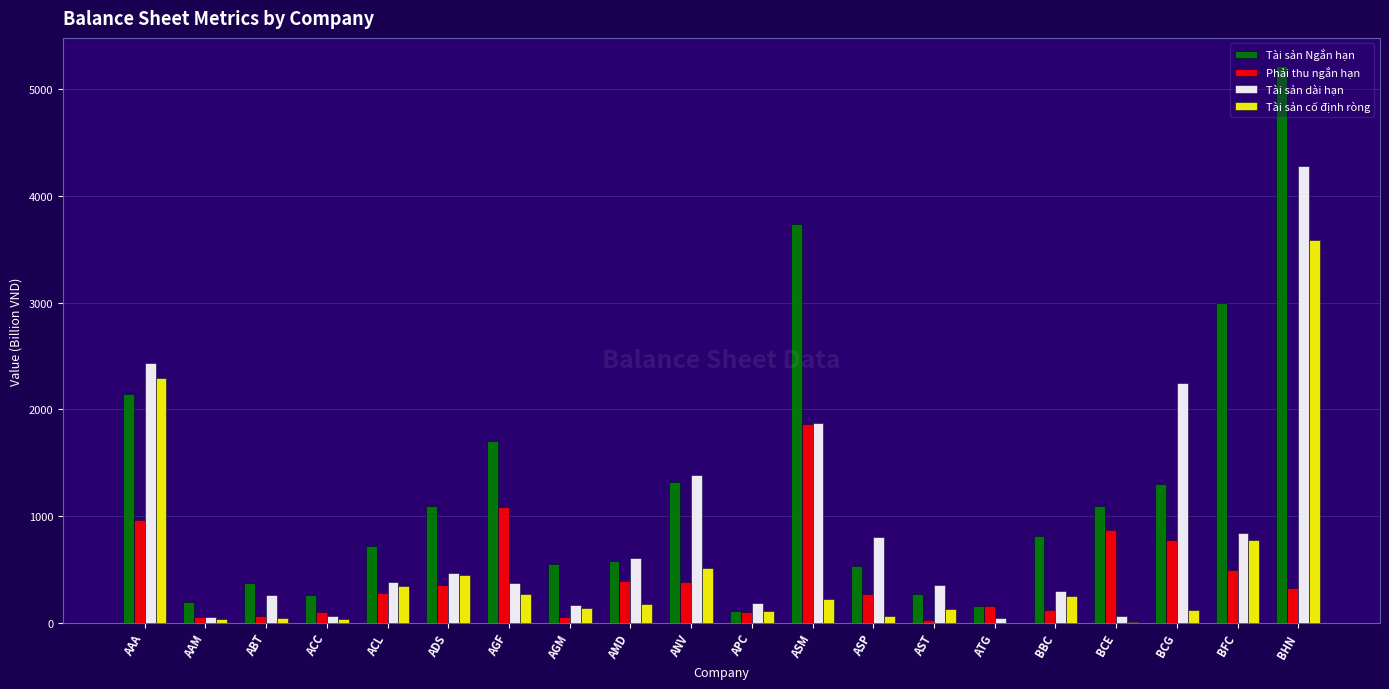

Which series has the largest total across all categories?

Tài sản Ngắn hạn